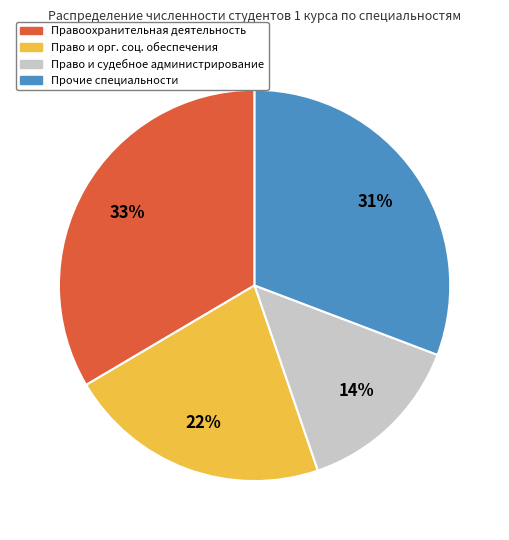

What is the ratio of the value at Право и орг. соц. обеспечения to the value at Право и судебное администрирование?

1.6